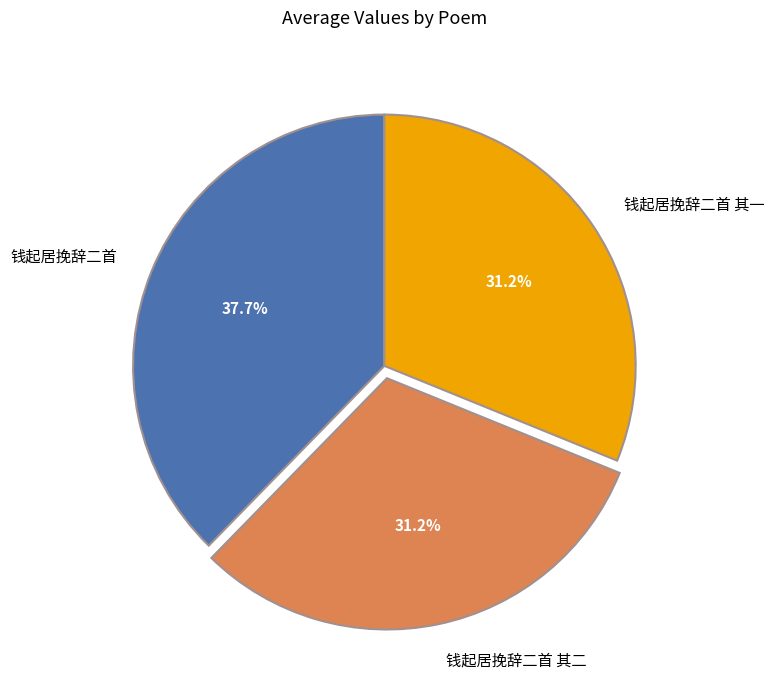

True or false: 钱起居挽辞二首 其一 accounts for 19% of the total.

False